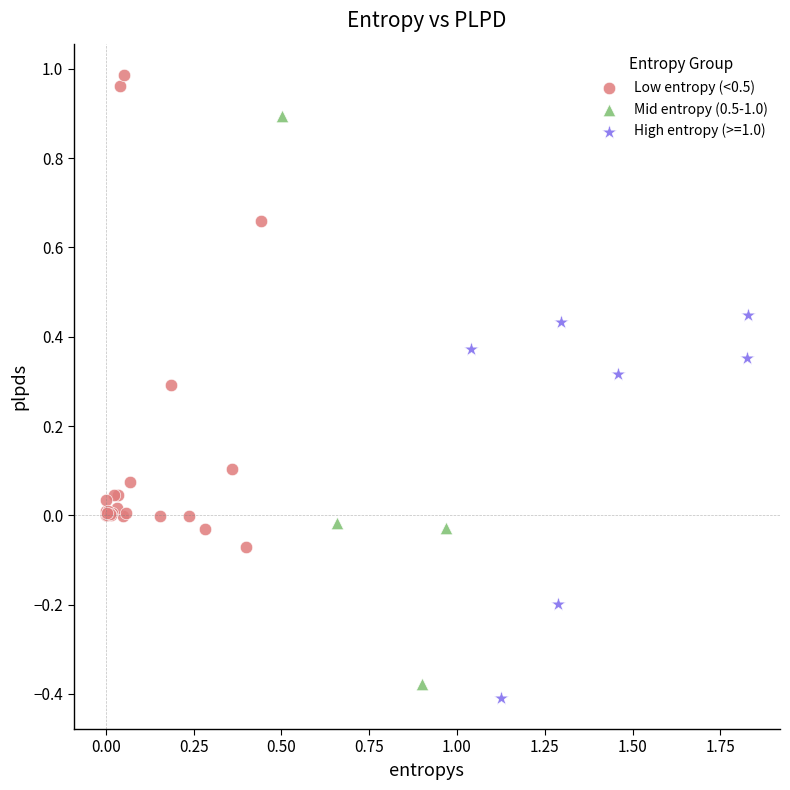

Which series contains the highest Y value?

Low entropy (<0.5)